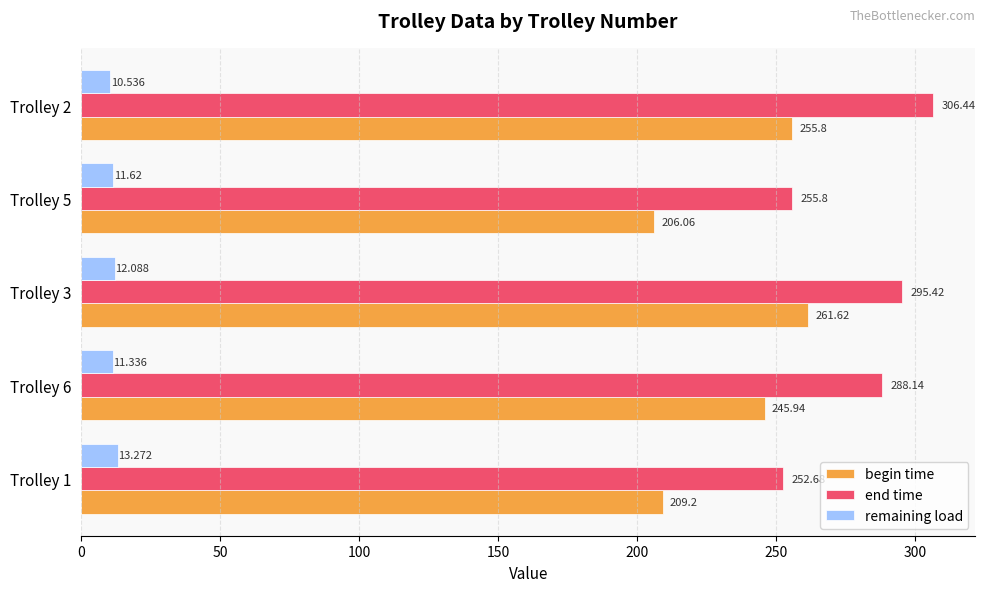

How many values in the begin time series are below 245?

2